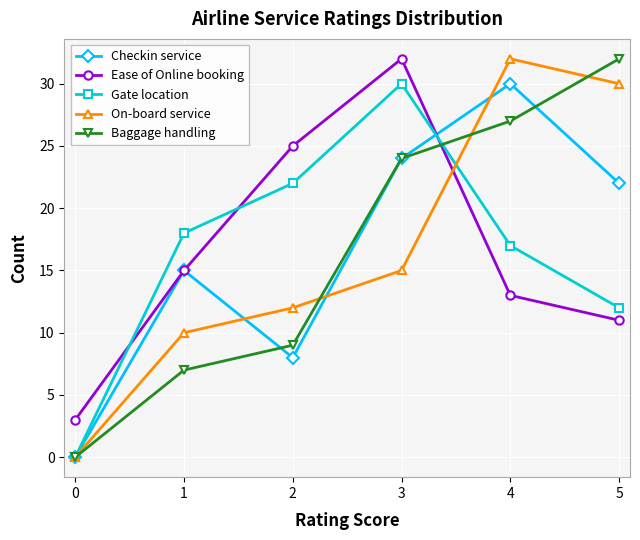

After their last crossing, which series has the higher values: On-board service or Ease of Online booking?

On-board service